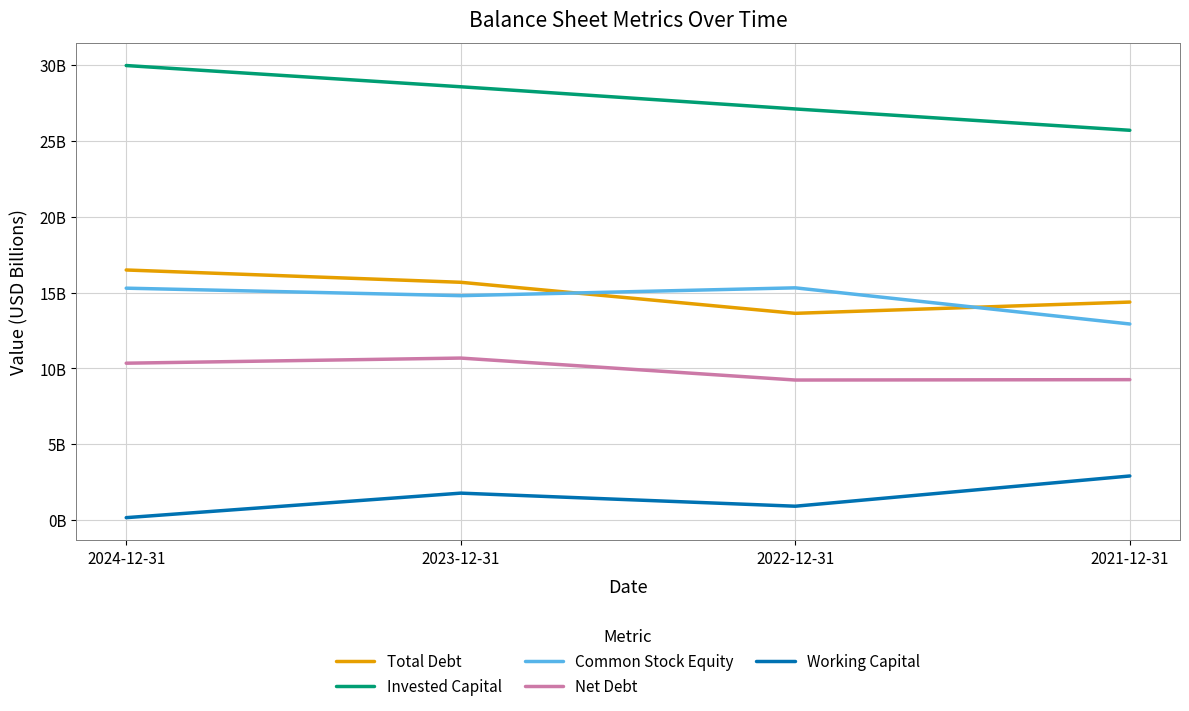

At 2024-12-31, list the series in order from largest to smallest.

Invested Capital, Total Debt, Common Stock Equity, Net Debt, Working Capital